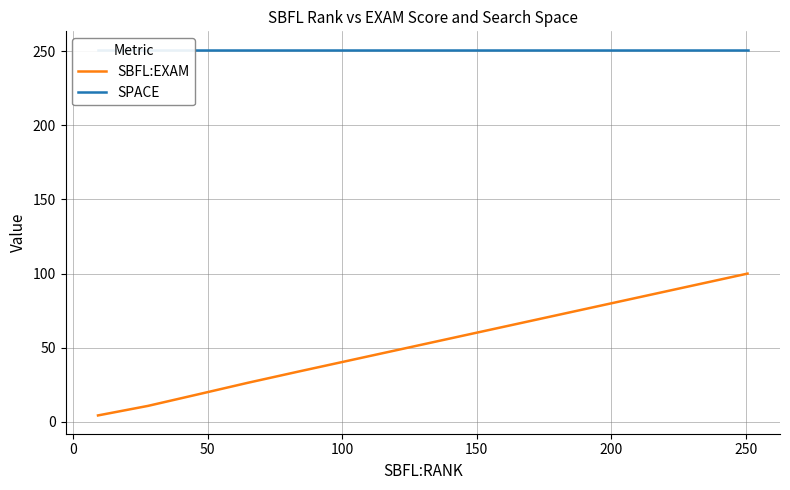

True or false: SPACE has more than 1 interior local peaks.

False